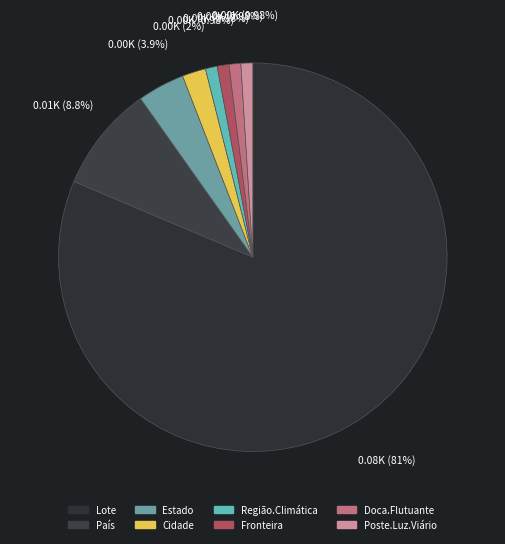

Count the number of slices in the pie.

8